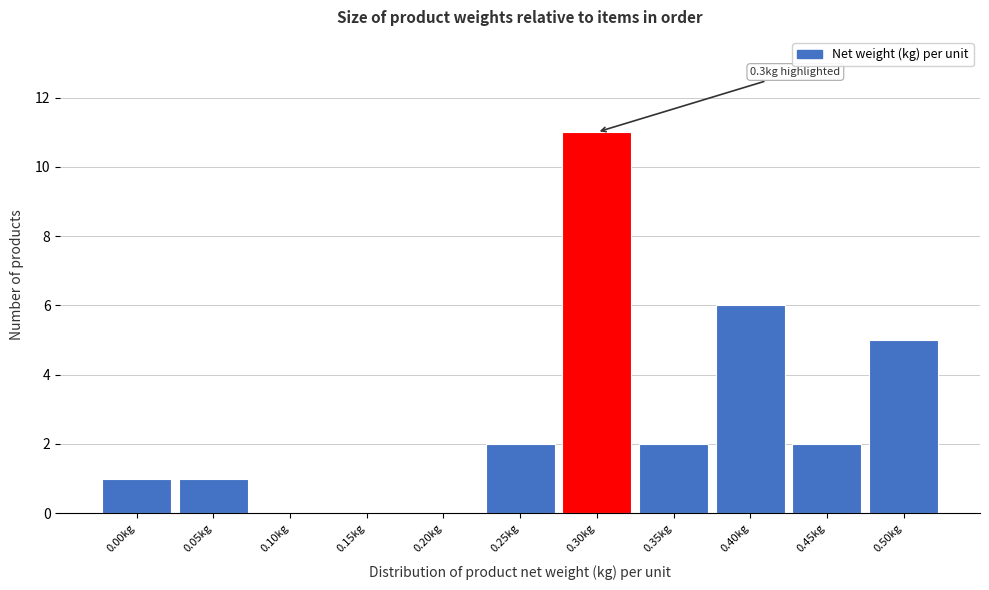

Reading right to left, list all the values displayed in this chart.

0.50kg=5	0.45kg=2	0.40kg=6	0.35kg=2	0.30kg=11	0.25kg=2	0.20kg=0	0.15kg=0	0.10kg=0	0.05kg=1	0.00kg=1